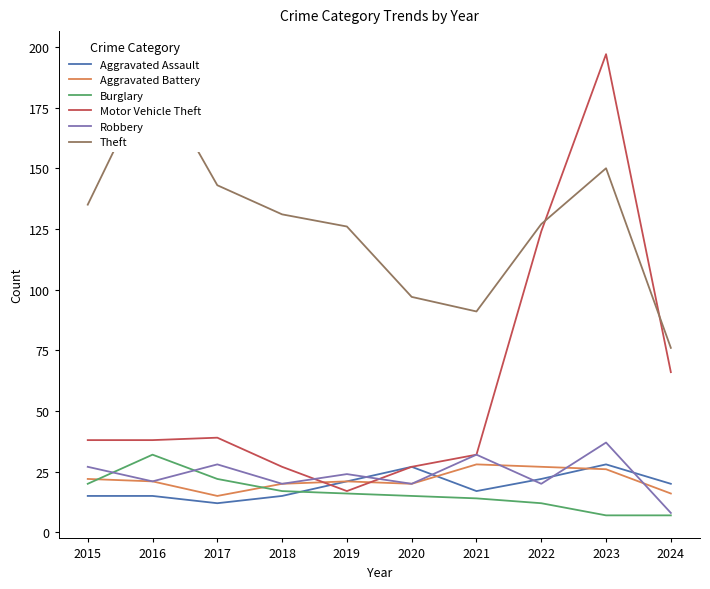

At 2024, list the series in order from largest to smallest.

Theft, Motor Vehicle Theft, Aggravated Assault, Aggravated Battery, Robbery, Burglary